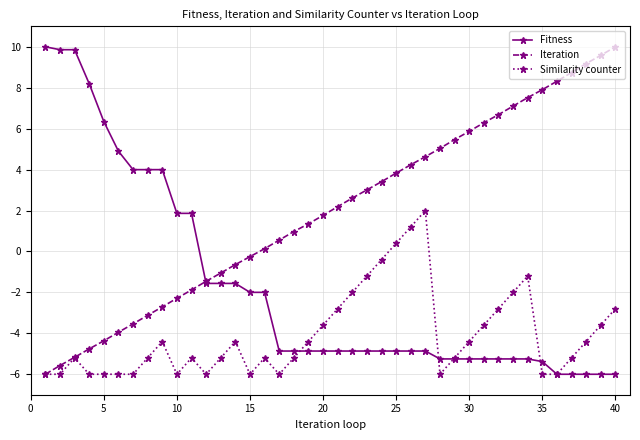

List the series in order of their overall mean, lowest first.

Similarity counter, Fitness, Iteration